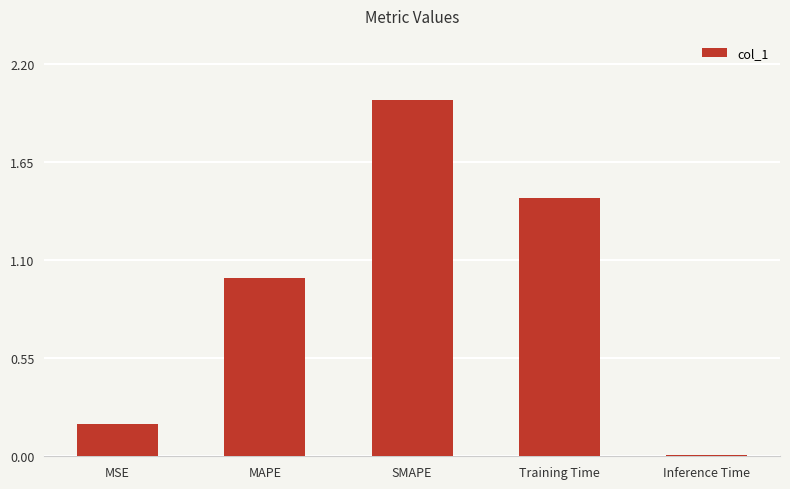

Which category has the highest value across all series?

SMAPE